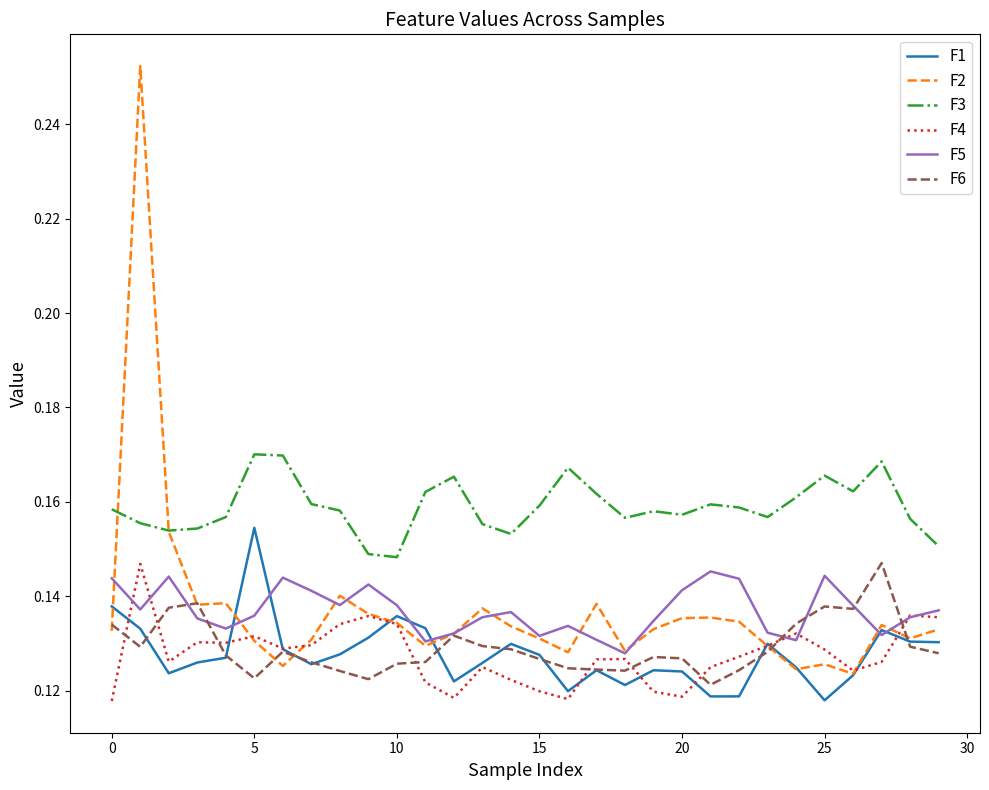

Count the number of categories in the chart.

30